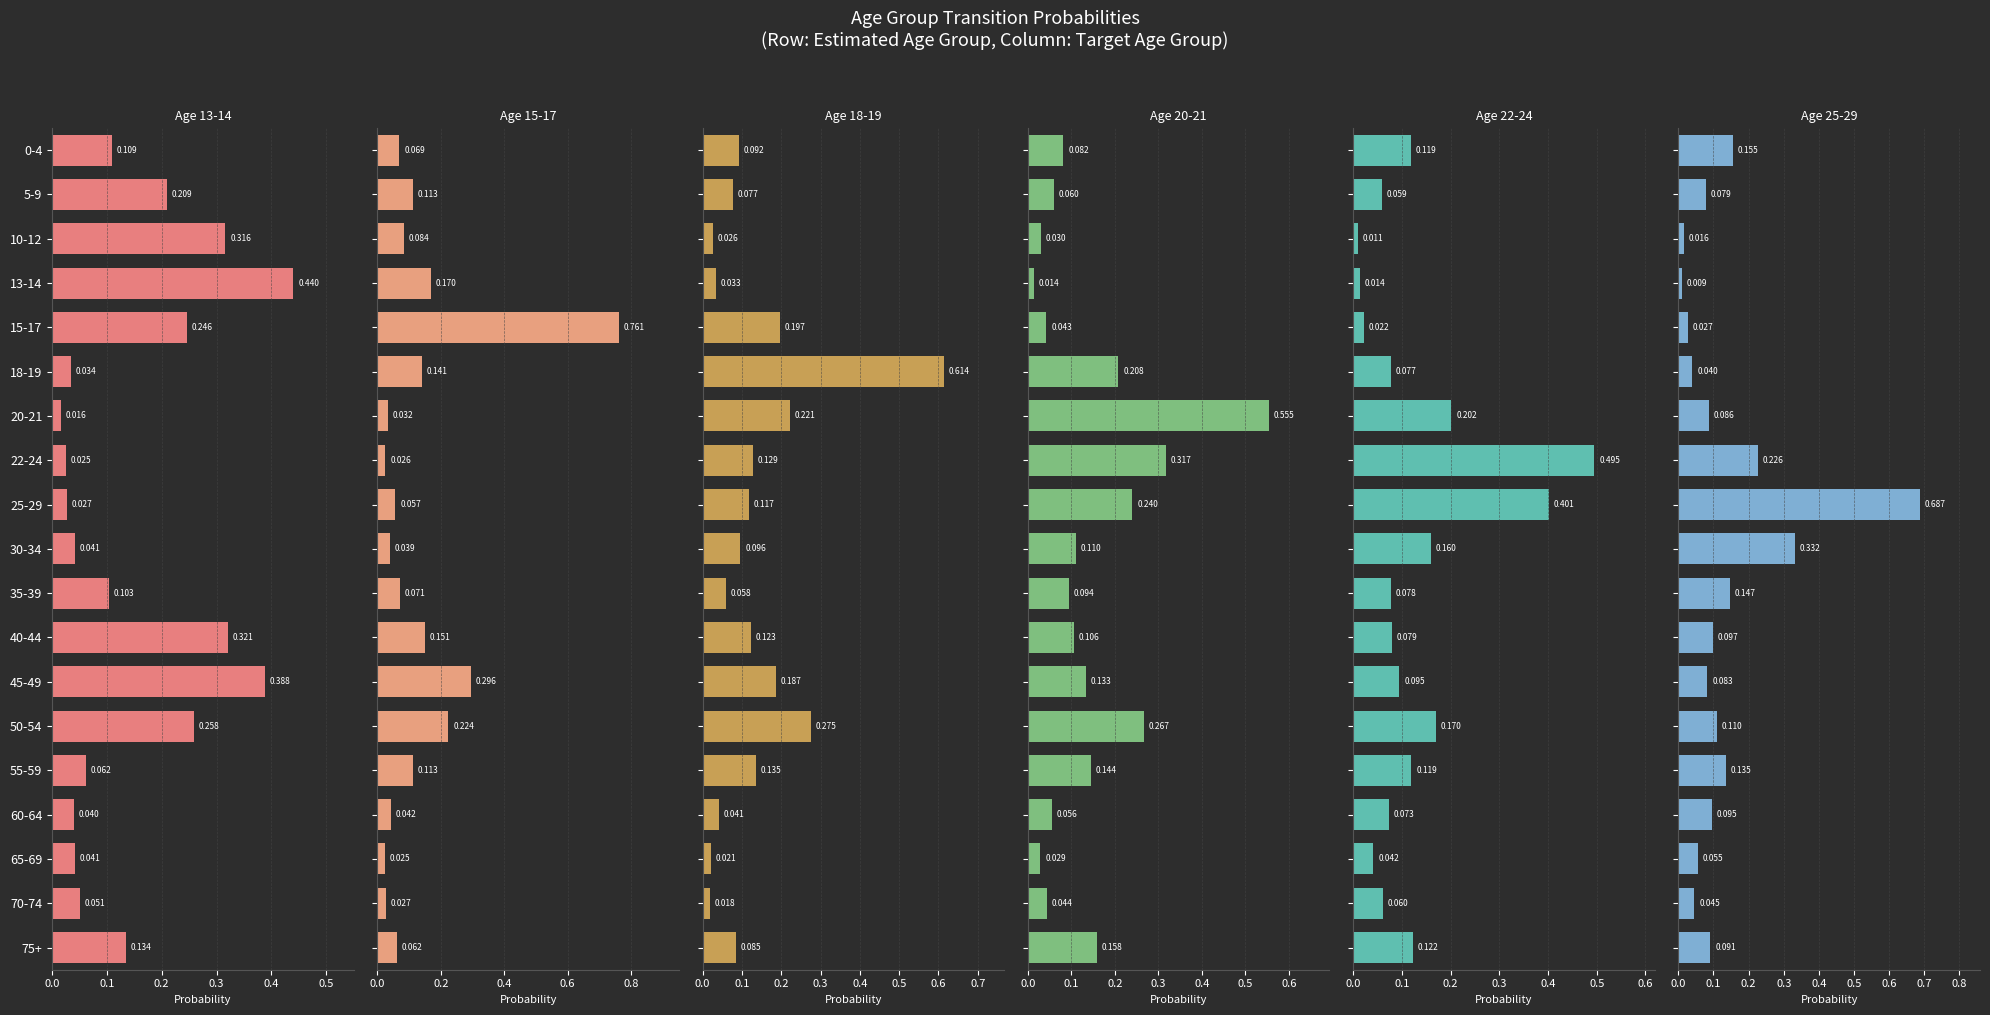

What is the value of the 25-29 bar at the 11th from the left?

0.1